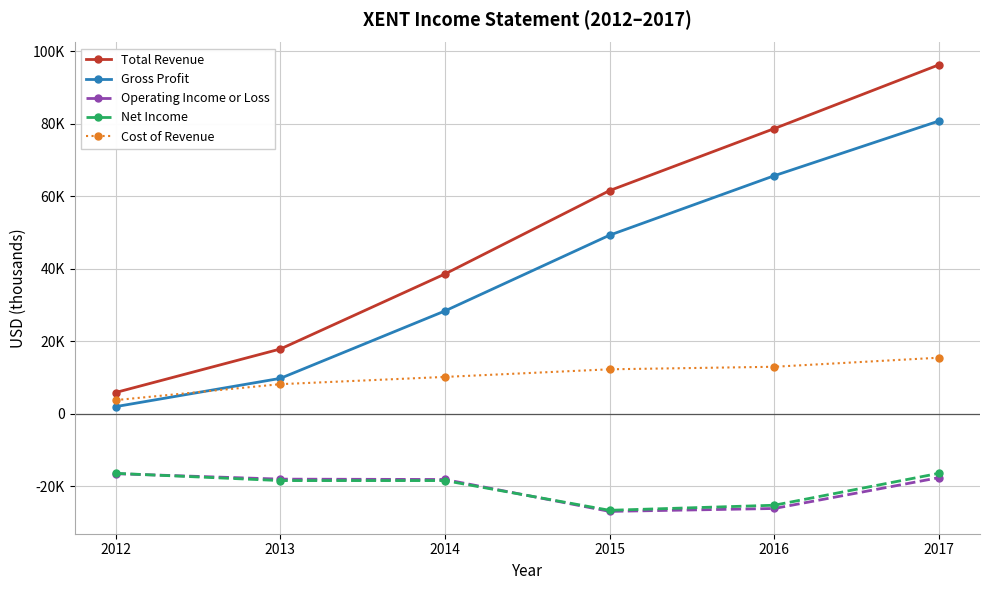

The value of Operating Income or Loss at 2014 is -18100. True or false?

True